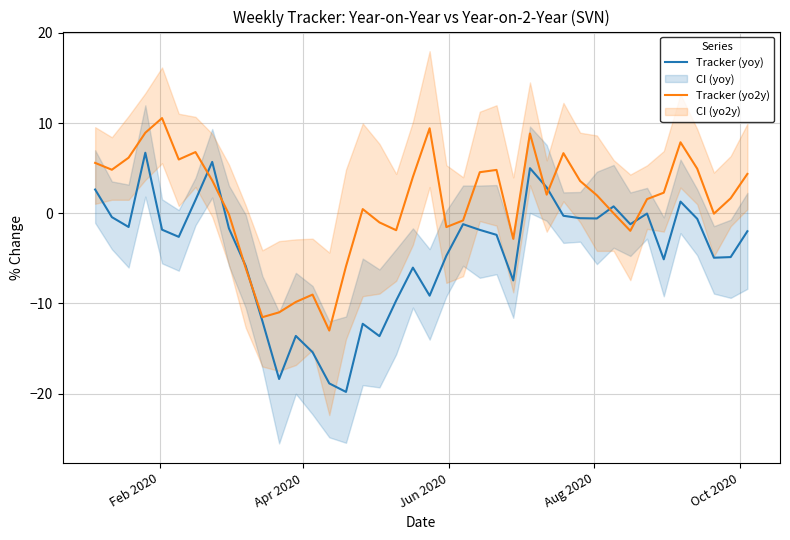

True or false: Tracker (yoy) has more than 0 points higher than both neighbors.

True